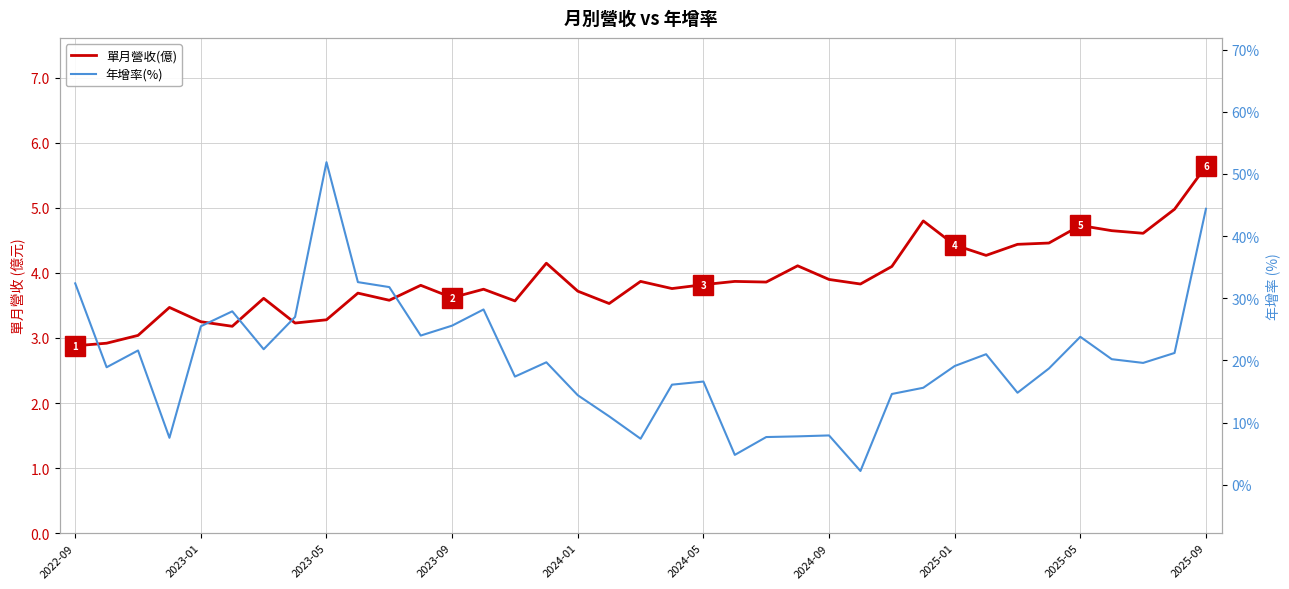

In 單月營收(億), how many points are lower than both neighbors (excluding endpoints)?

11